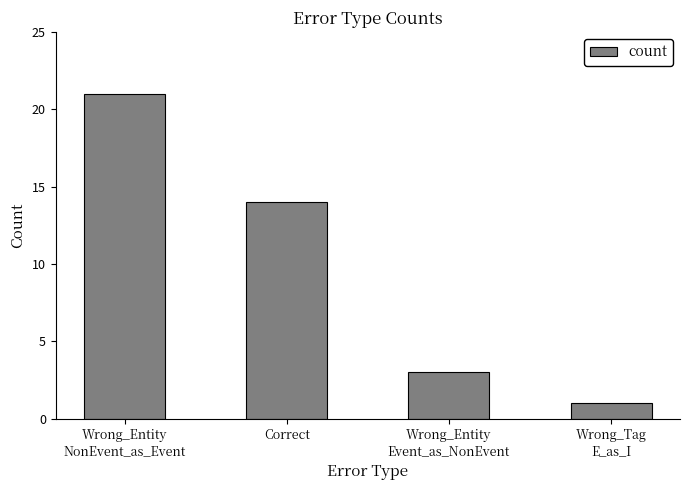

Are the bars grouped side by side (vs. stacked)?

No